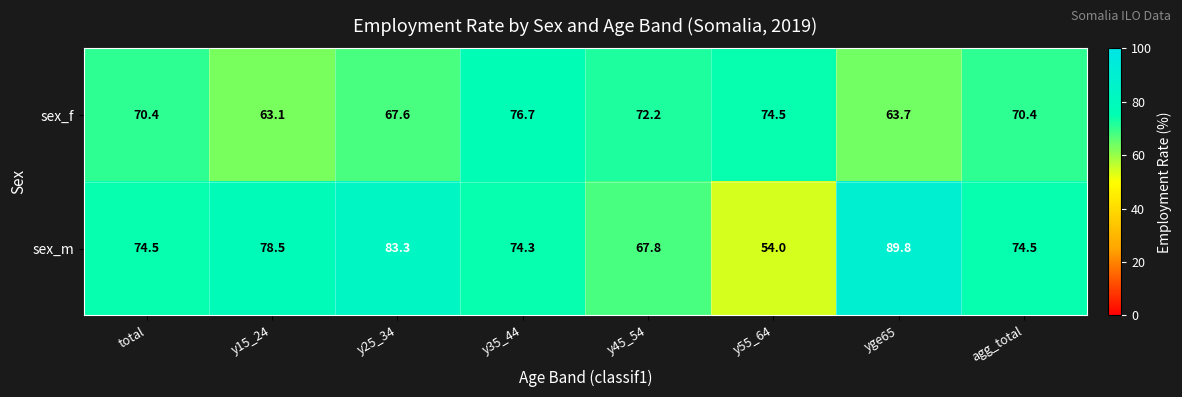

True or false: sex_f has a value of 63.7 at yge65.

True